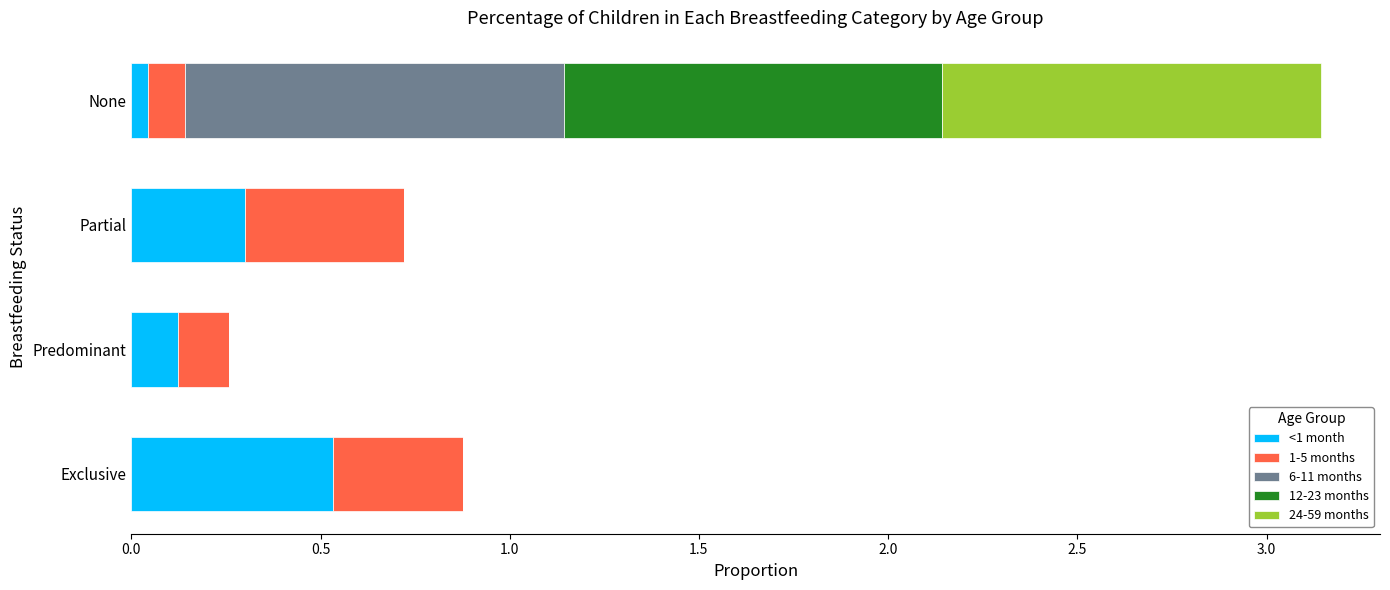

What is the sum of all <1 month values?

1.0